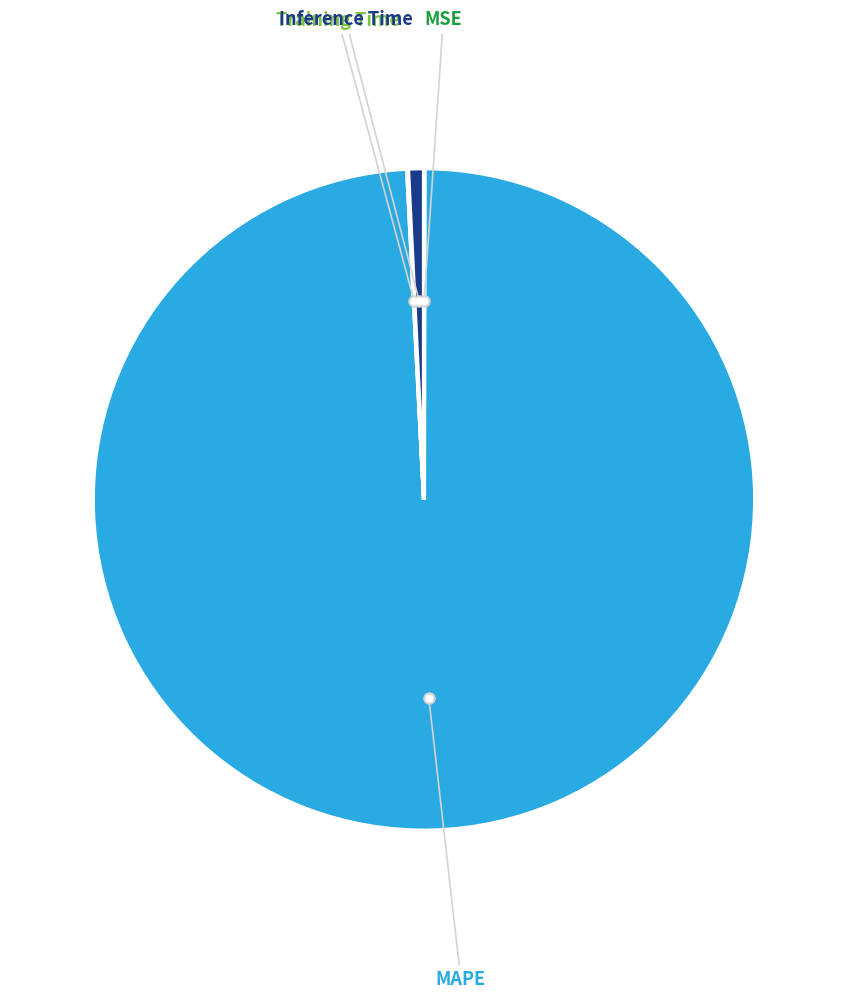

Is there any slice that represents more than half of the pie?

Yes